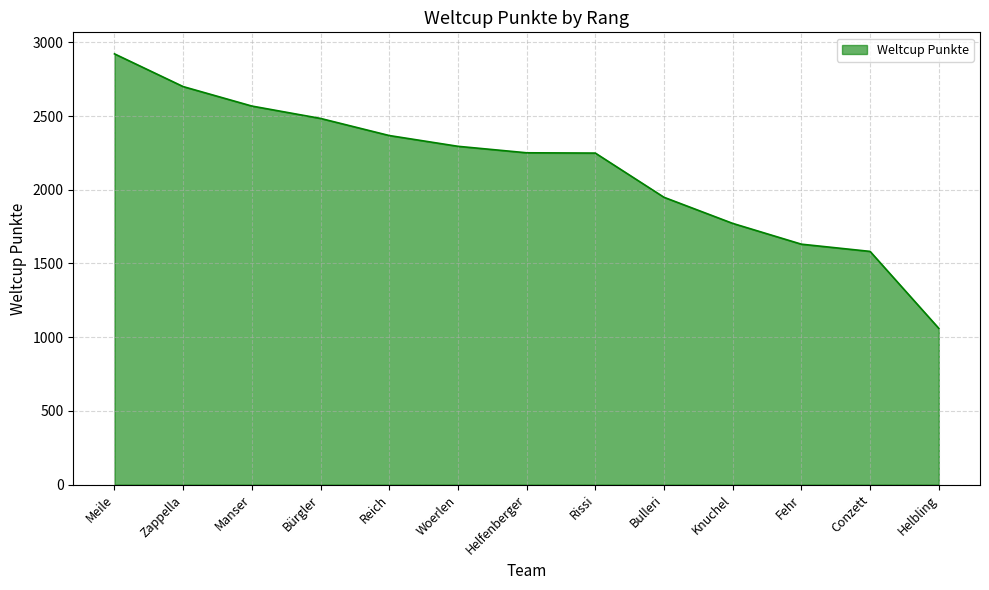

At which category does the chart reach its minimum across all series?

Helbling